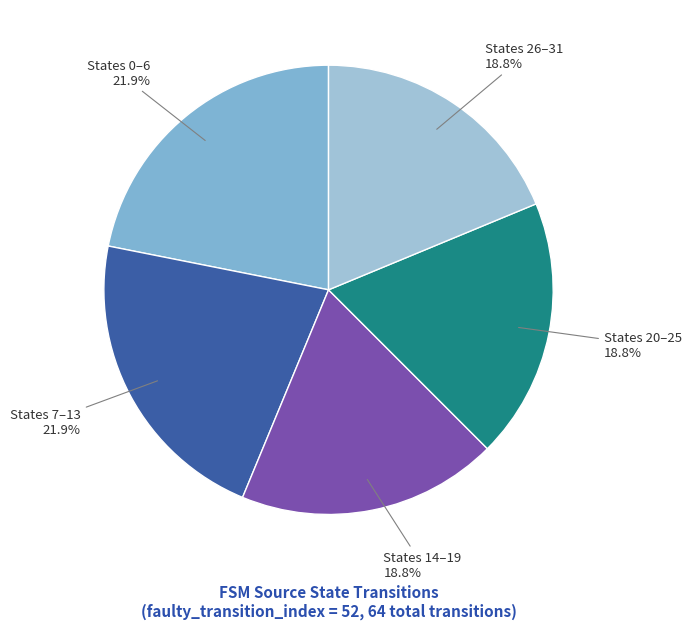

To the nearest percent, what is the difference between the largest and smallest slice percentages?

3%